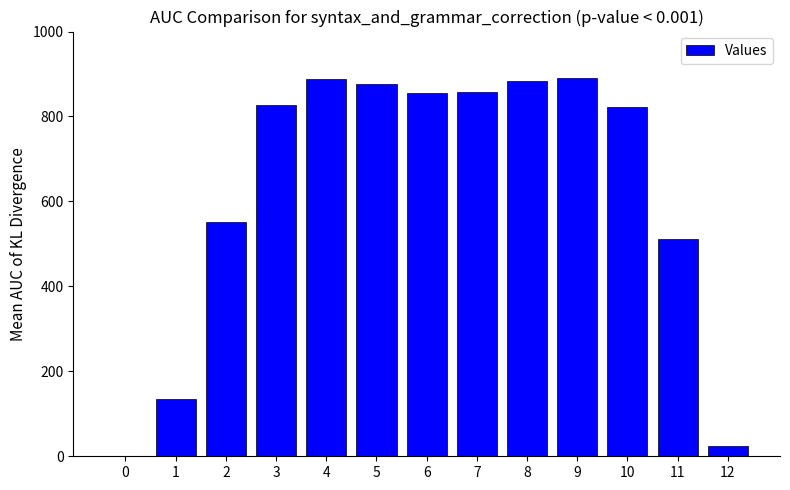

What is the ratio of the value at 5 to the value at 8?

1.0